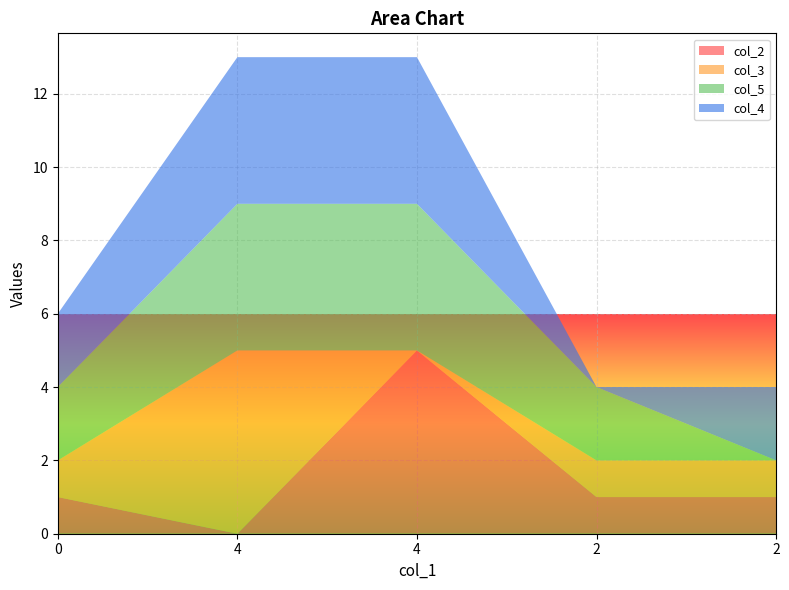

Reading right to left, what are all the values shown in this chart?

col_2: 1	1	5	0	1
col_3: 1	1	0	5	1
col_5: 0	2	4	4	2
col_4: 2	0	4	4	2